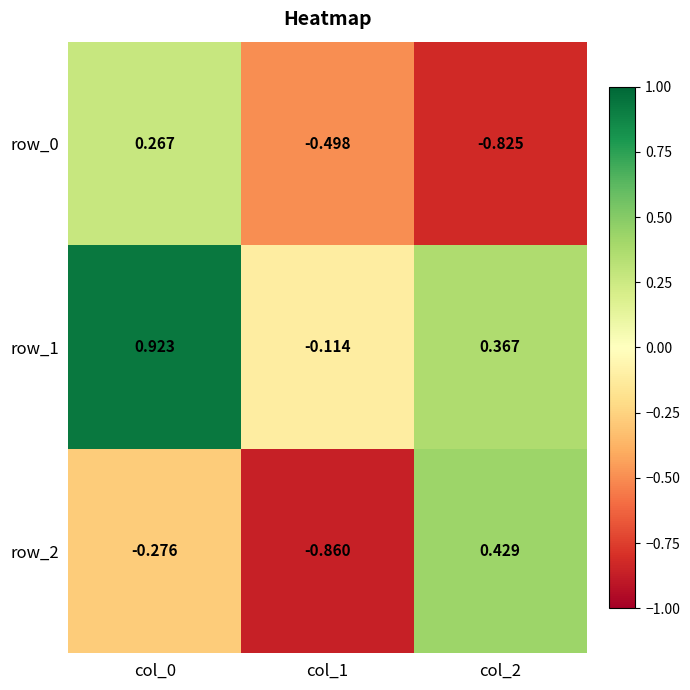

What is the total value across all series at col_0?

0.9